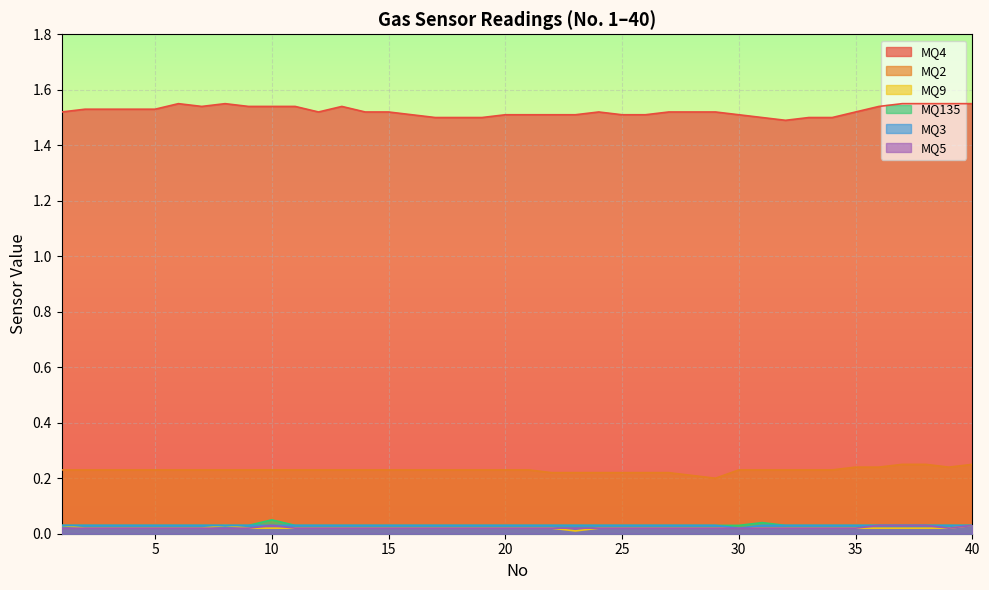

What is the sum of the MQ3 values at 15 and 6?

0.1